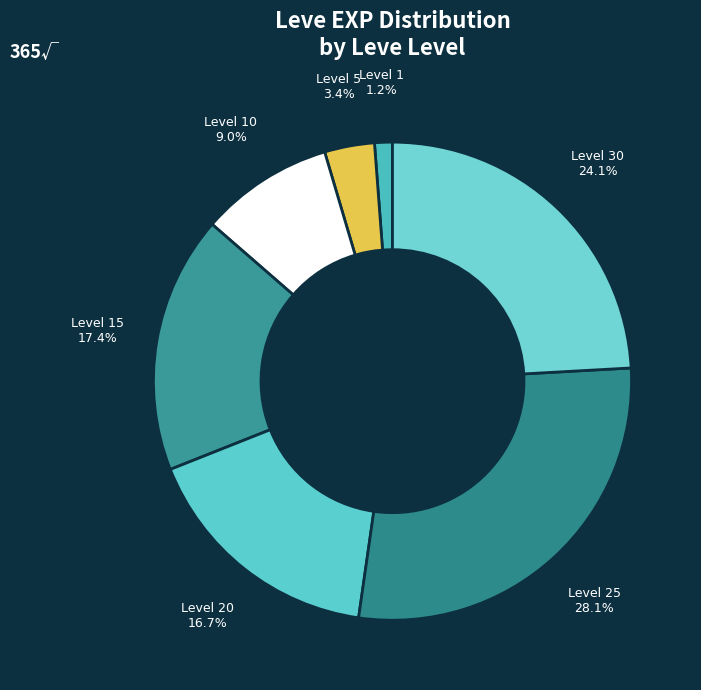

Count the number of slices in the pie.

7